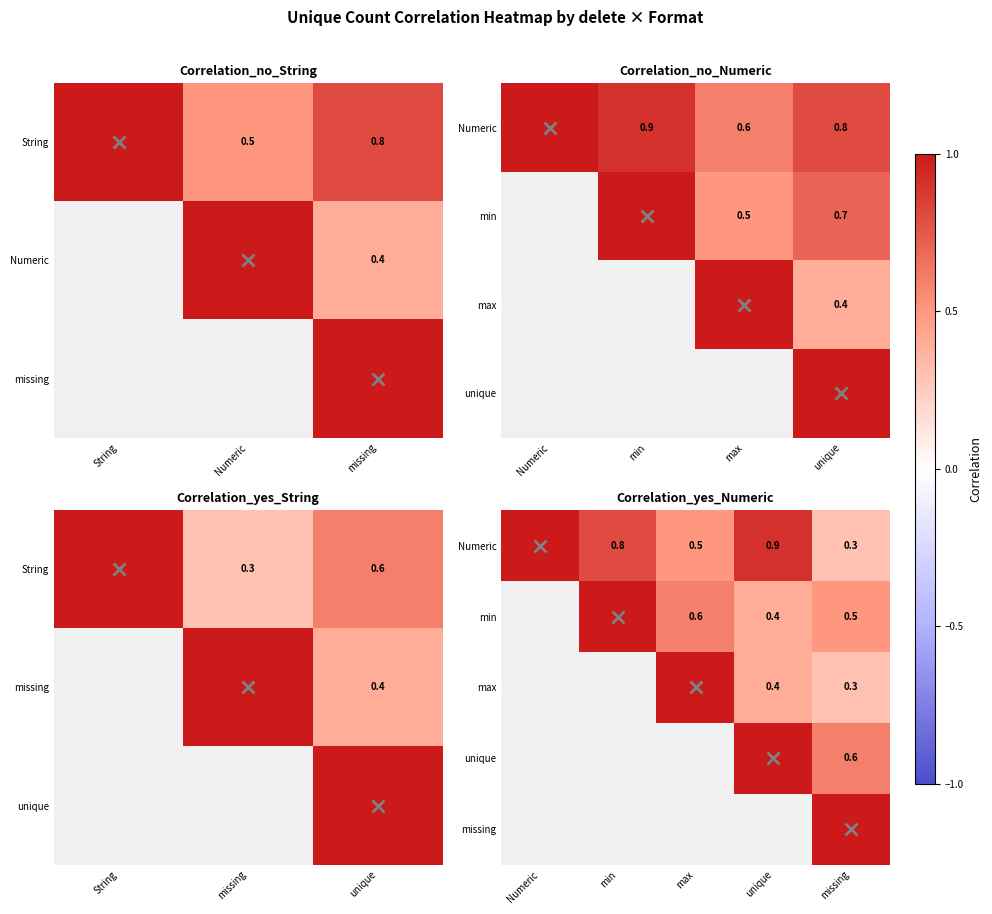

Which label corresponds to the largest value in the chart?

Numeric